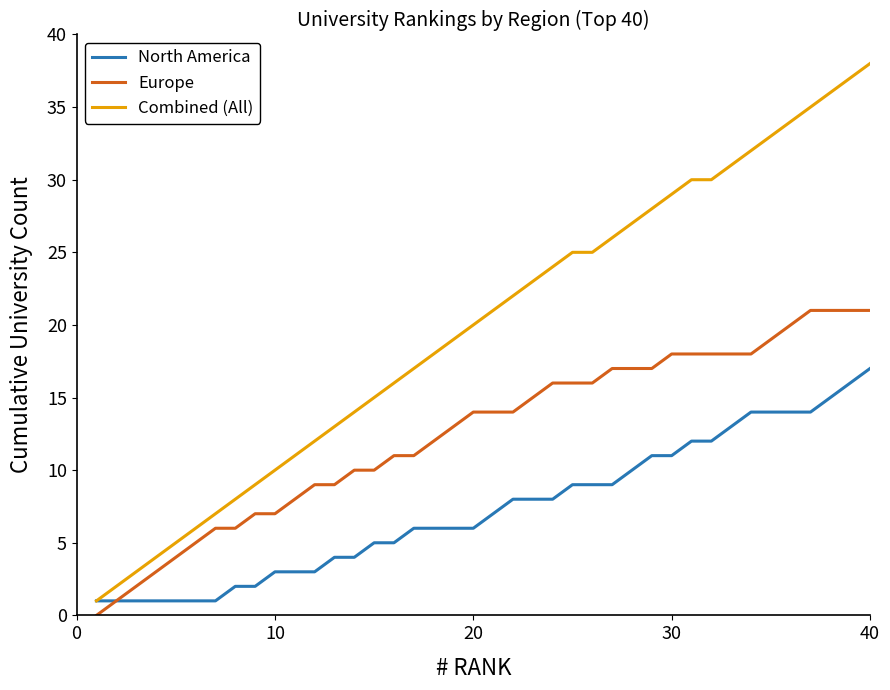

True or false: Europe and Combined (All) intersect in this chart.

False